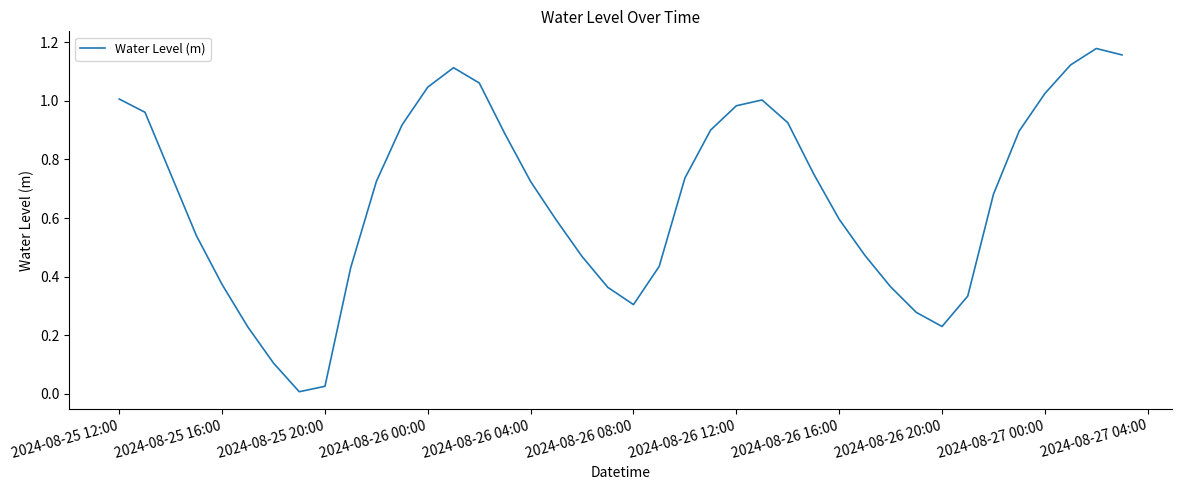

Which has a higher value, 2024-08-25 20:00 or 2024-08-26 04:00?

2024-08-26 04:00